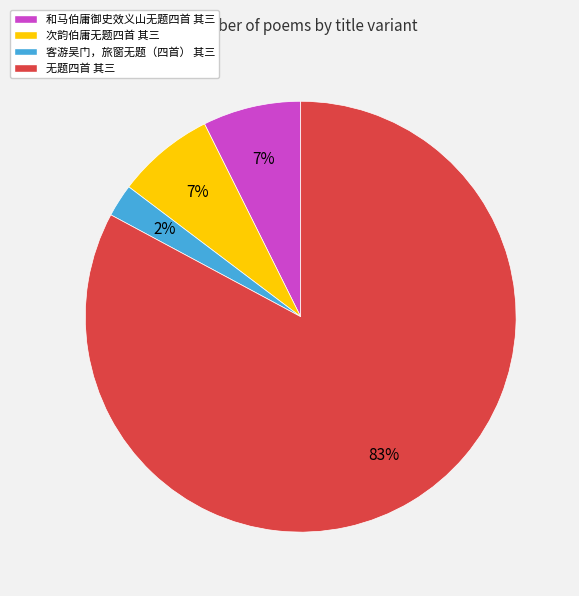

Which category has the smallest portion of the pie?

客游吴门，旅窗无题（四首） 其三